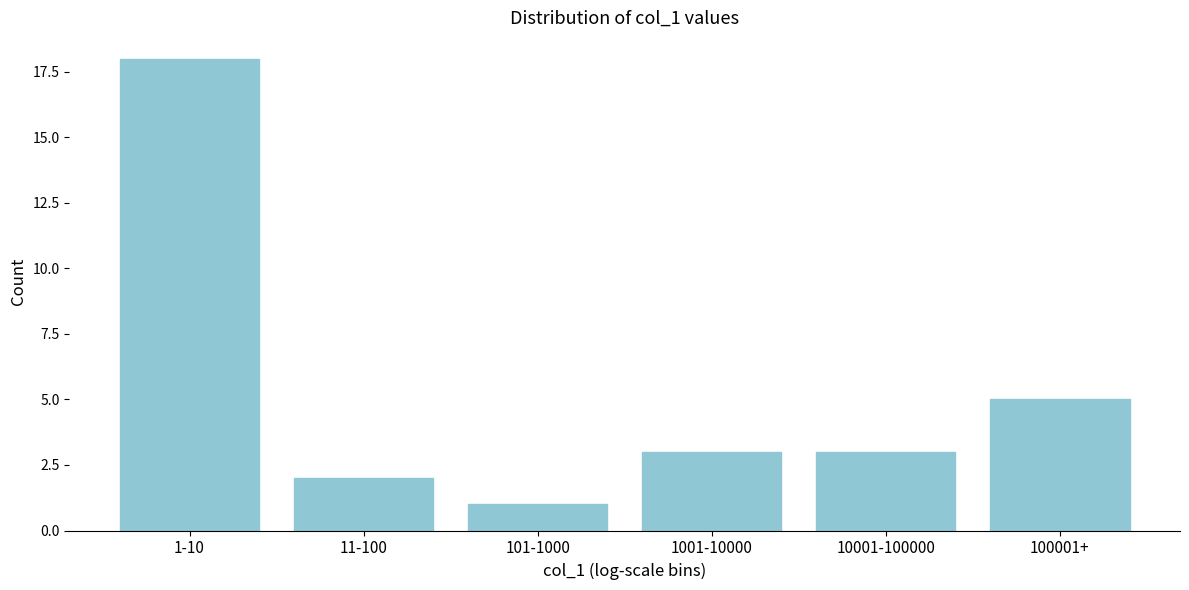

Reading left to right, what are all the values shown in this chart?

1-10=18	11-100=2	101-1000=1	1001-10000=3	10001-100000=3	100001+=5